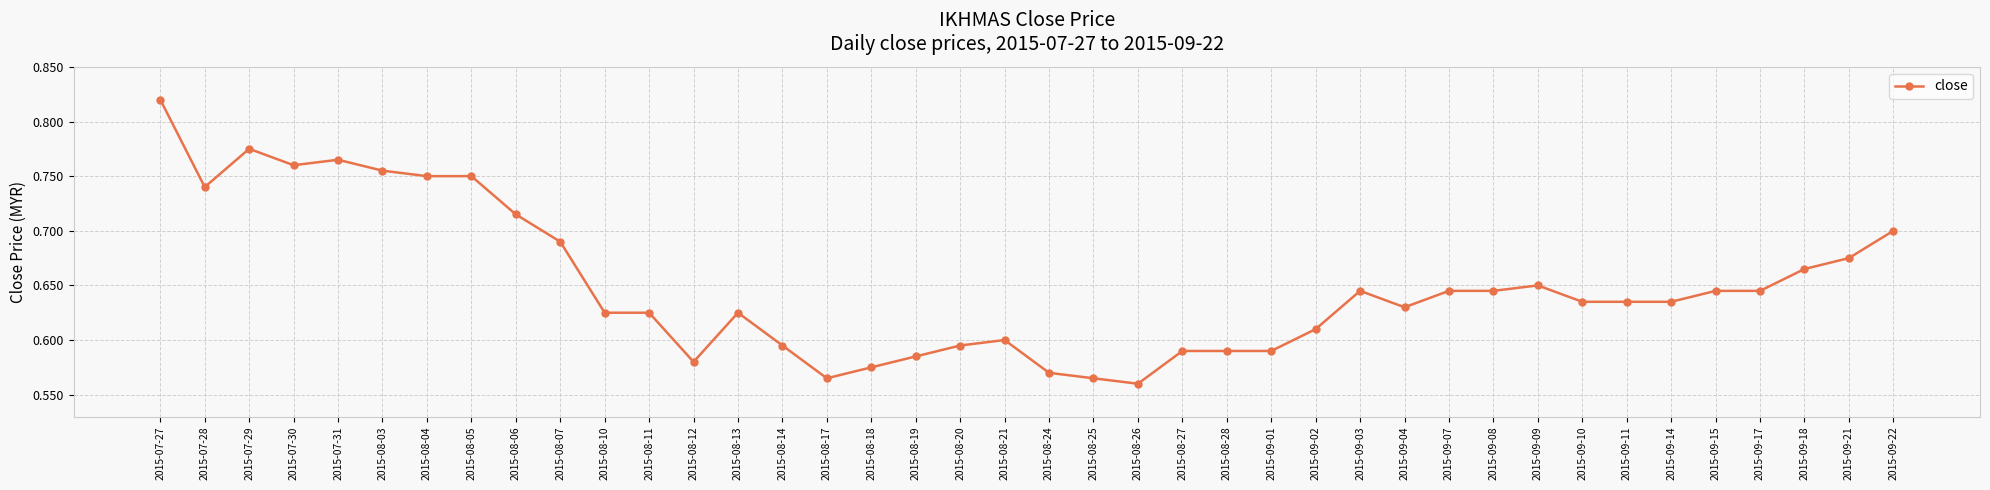

True or false: there are more than 1 points higher than both neighbors.

True